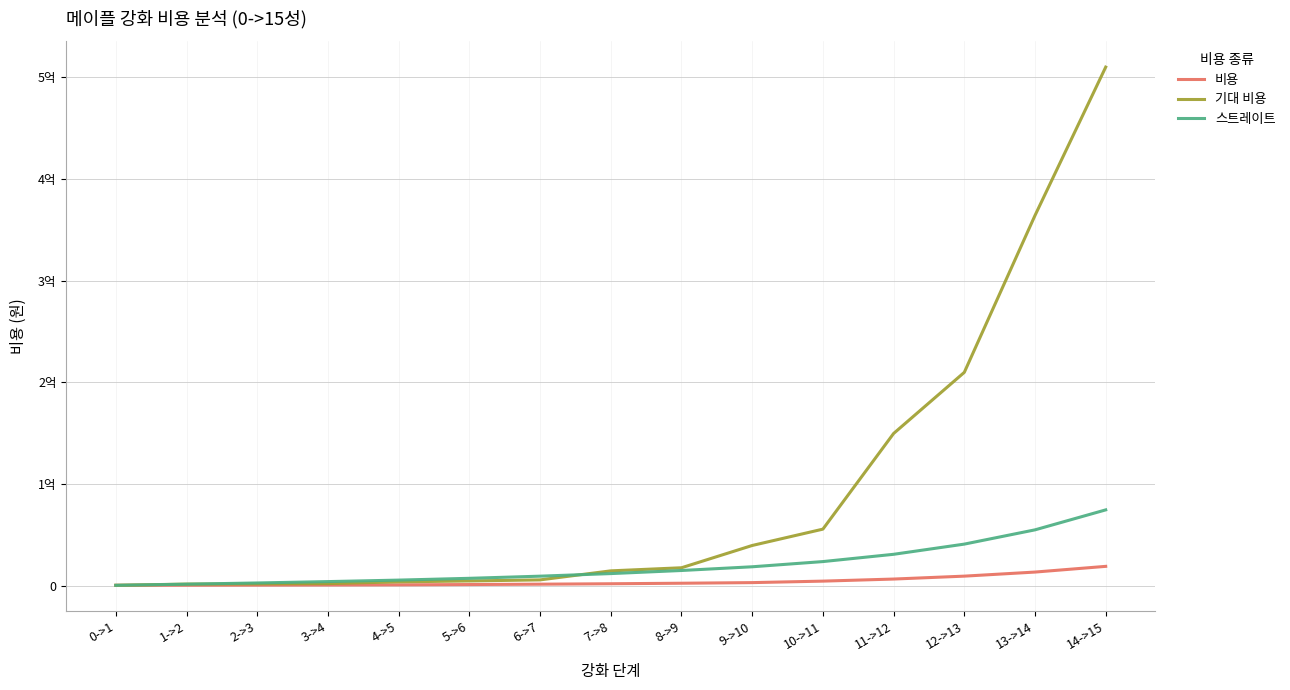

What are all the series names shown in the legend?

비용, 기대 비용, 스트레이트